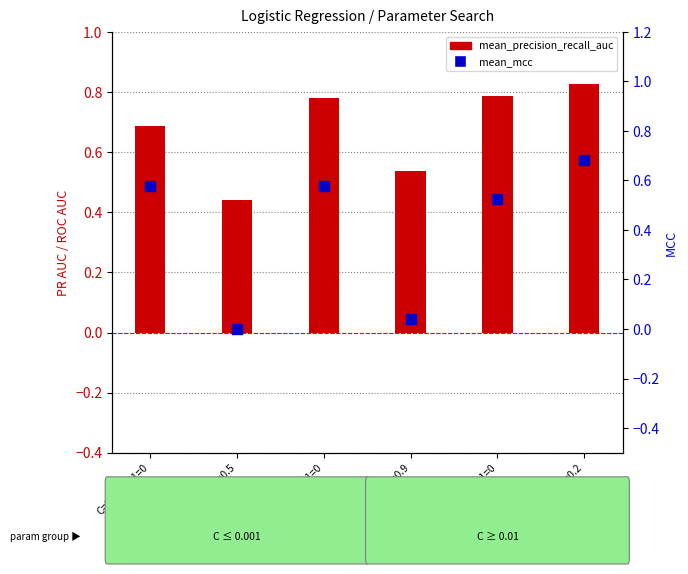

Which series contains the highest Y value?

mean_precision_recall_auc